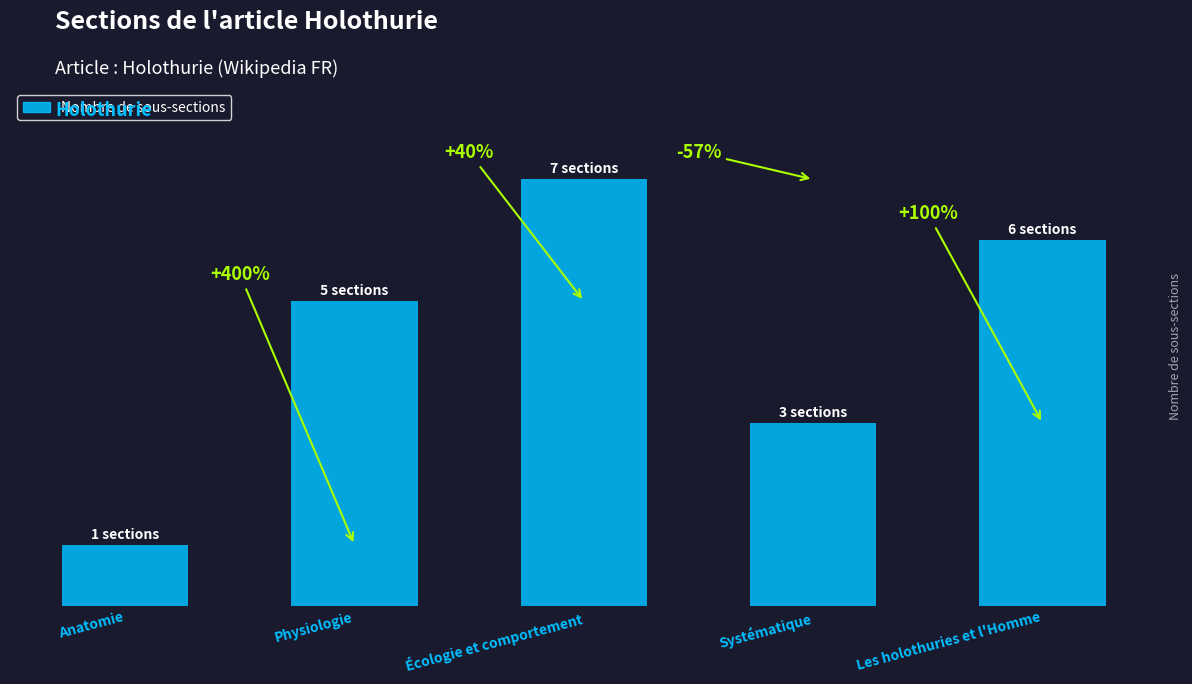

Reading left to right, what are all the values shown in this chart?

Anatomie=1	Physiologie=5	Écologie et comportement=7	Systématique=3	Les holothuries et l'Homme=6